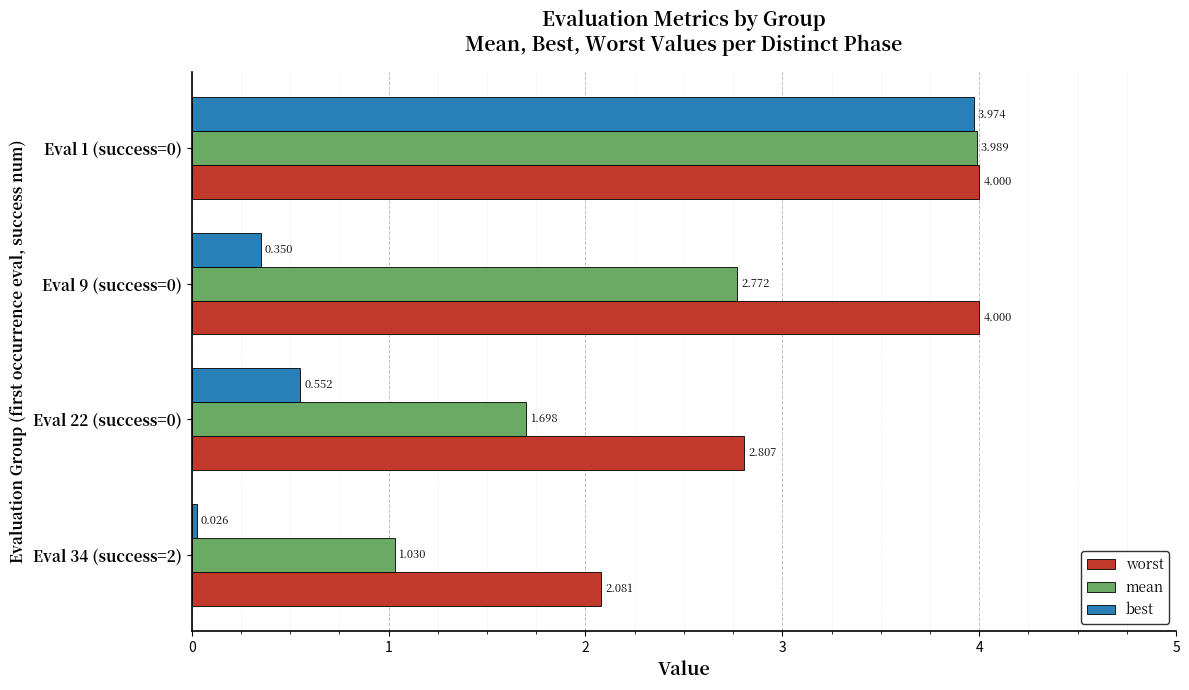

Rank the series at Eval 1 (success=0) from highest to lowest value.

worst, mean, best